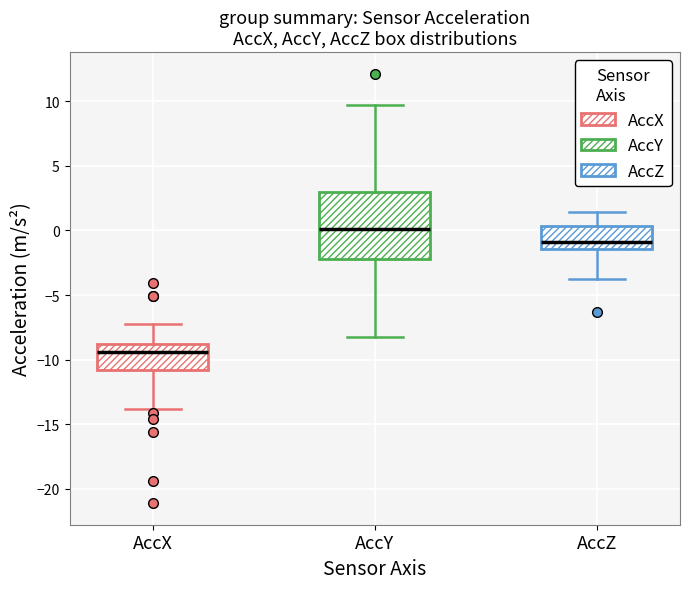

Which box has the highest median line?

AccY